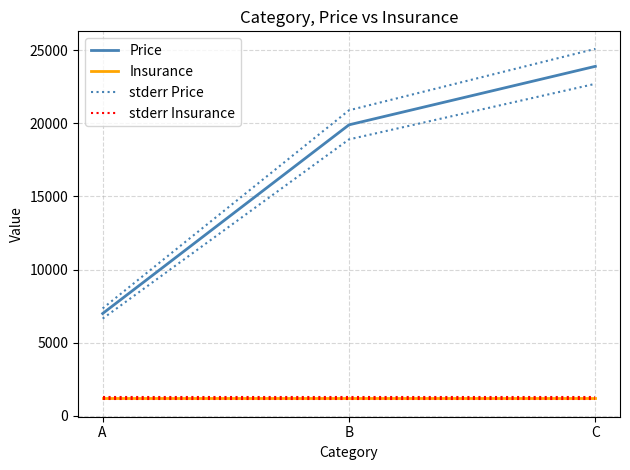

What is the maximum value shown in the chart?

25095